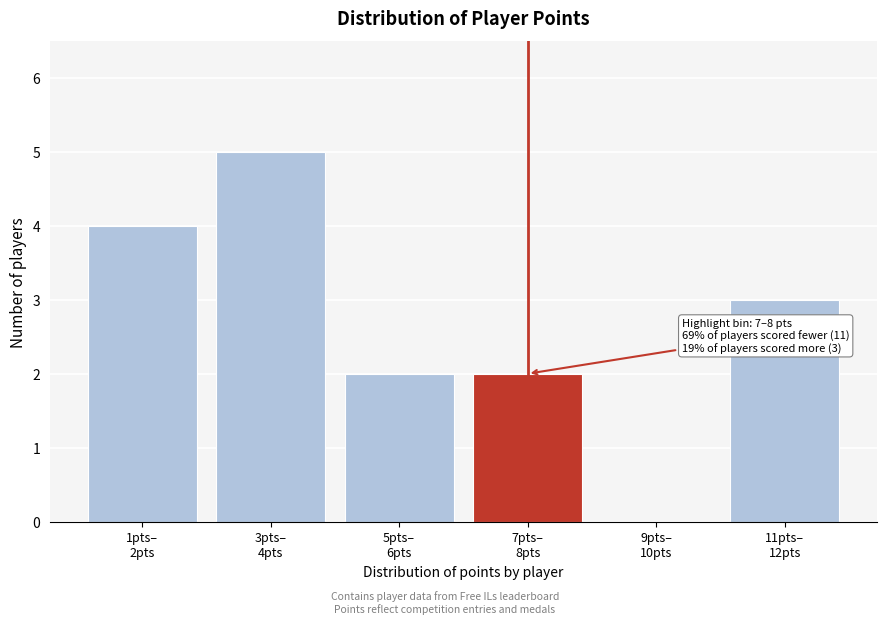

What is the greatest value displayed?

5